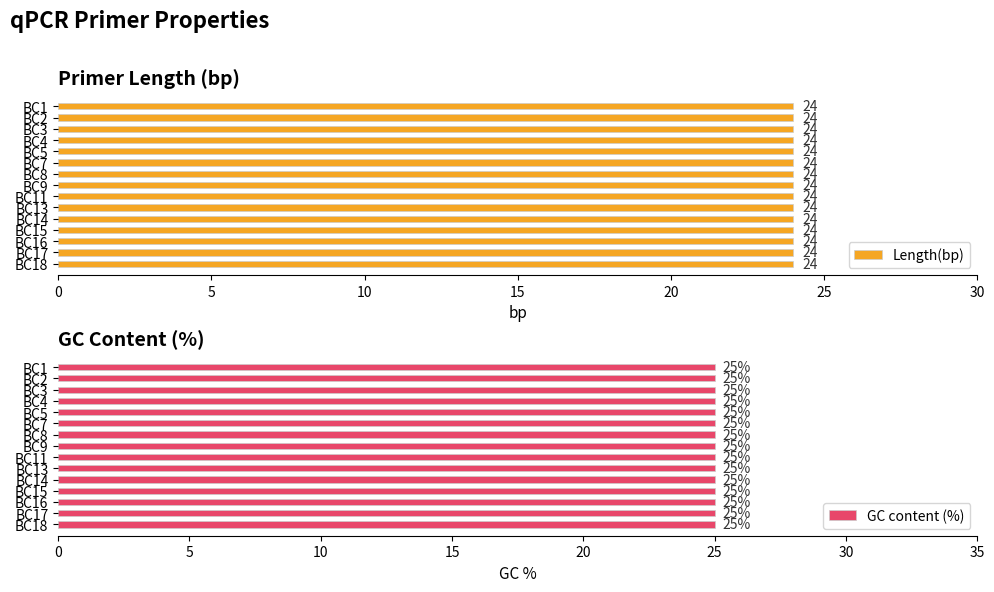

Which series has the largest range (max minus min)?

Length(bp)